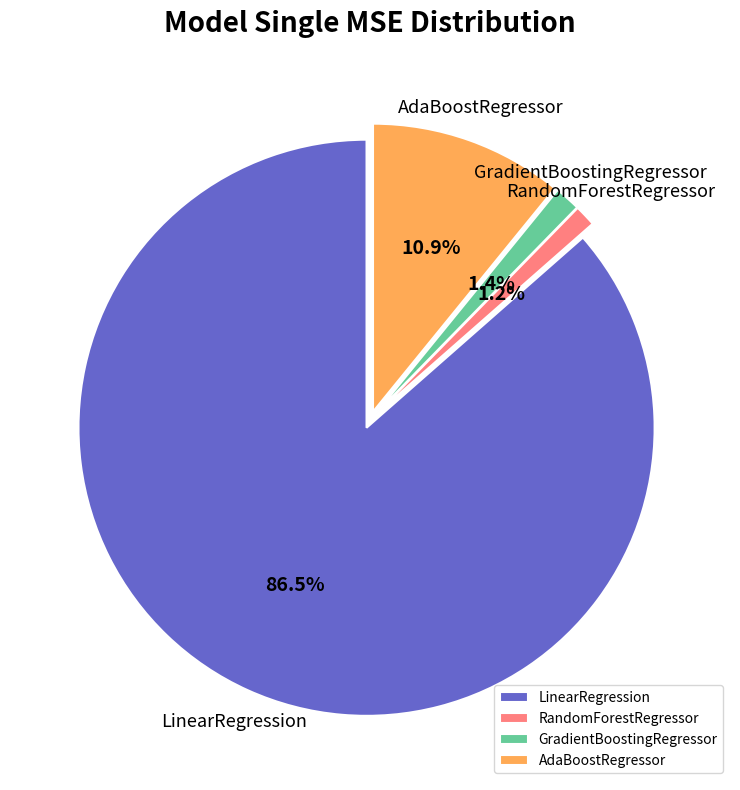

Between LinearRegression and GradientBoostingRegressor, which is larger?

LinearRegression